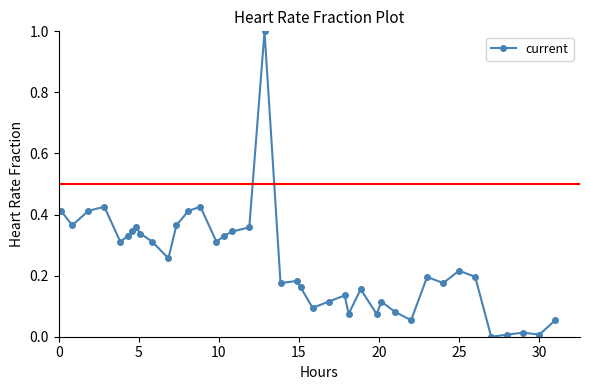

What is the greatest value displayed?

1.0